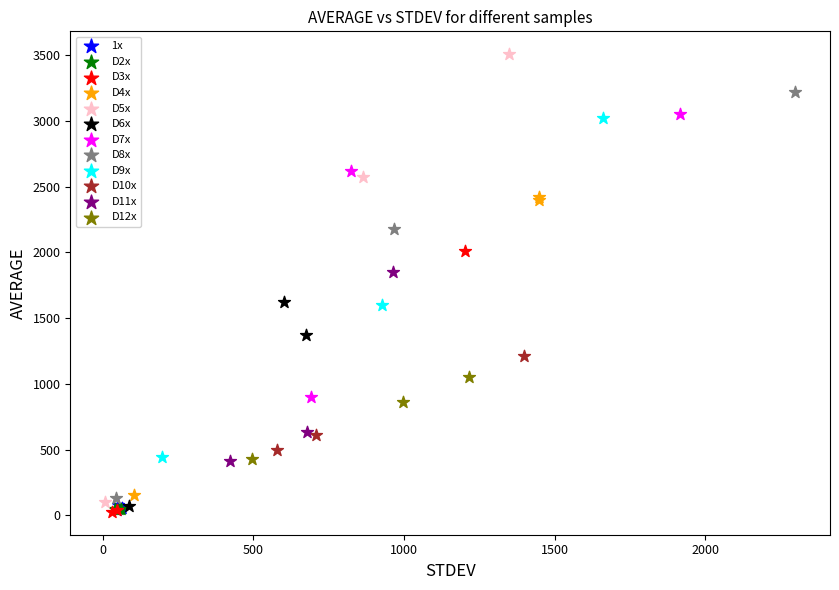

Which series reaches the maximum Y coordinate?

D5x